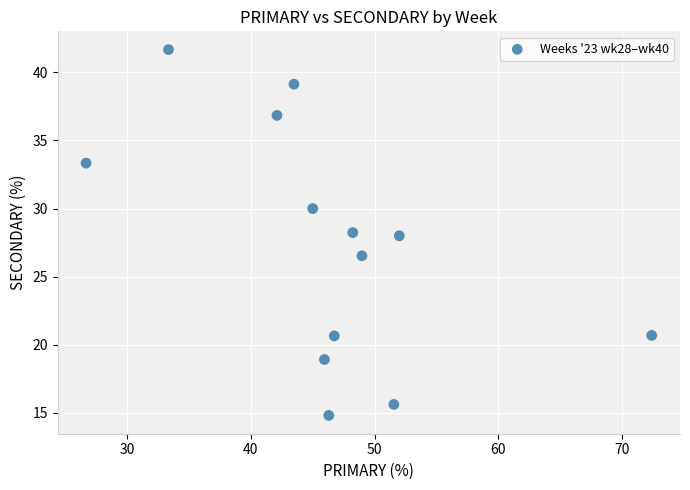

What is the range of X values (max minus min)?

45.7